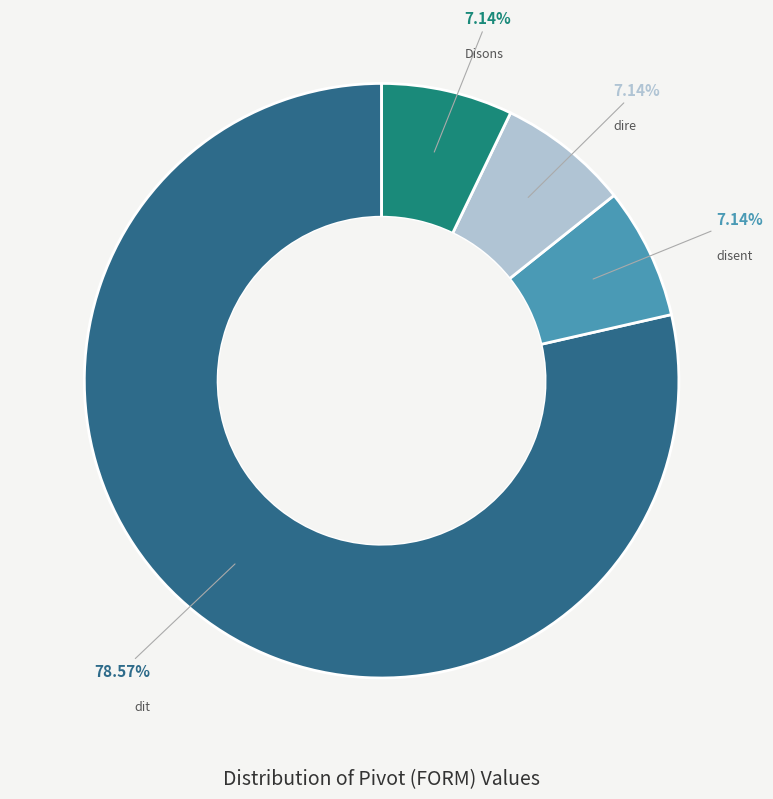

Does disent account for over 50% of the chart?

No